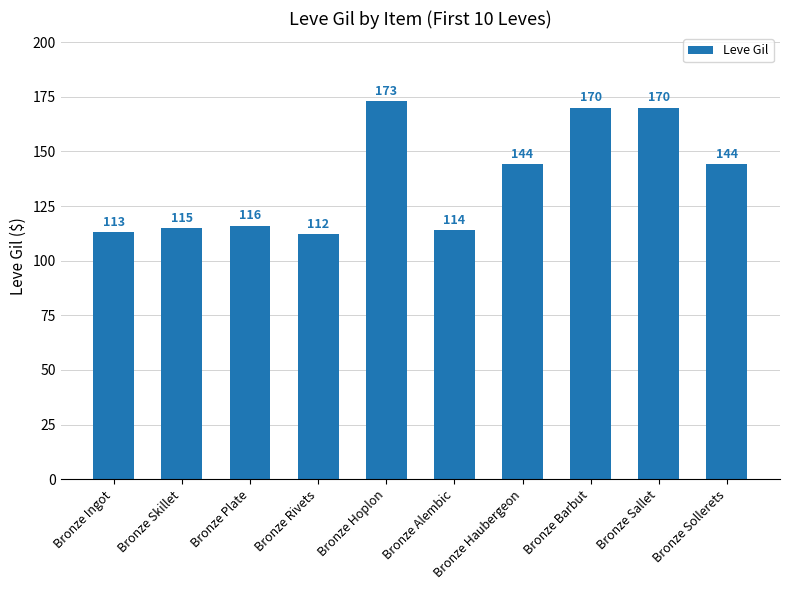

Read the value at Bronze Ingot.

113